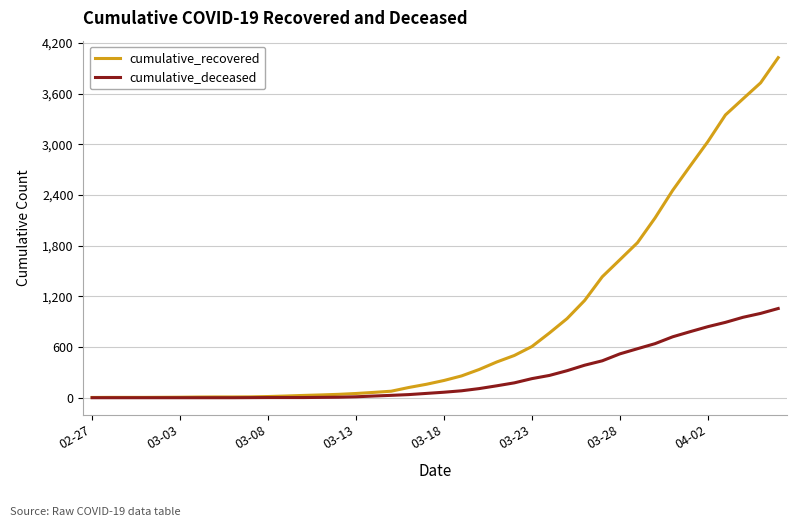

Does the chart display data point markers on the line(s)?

No